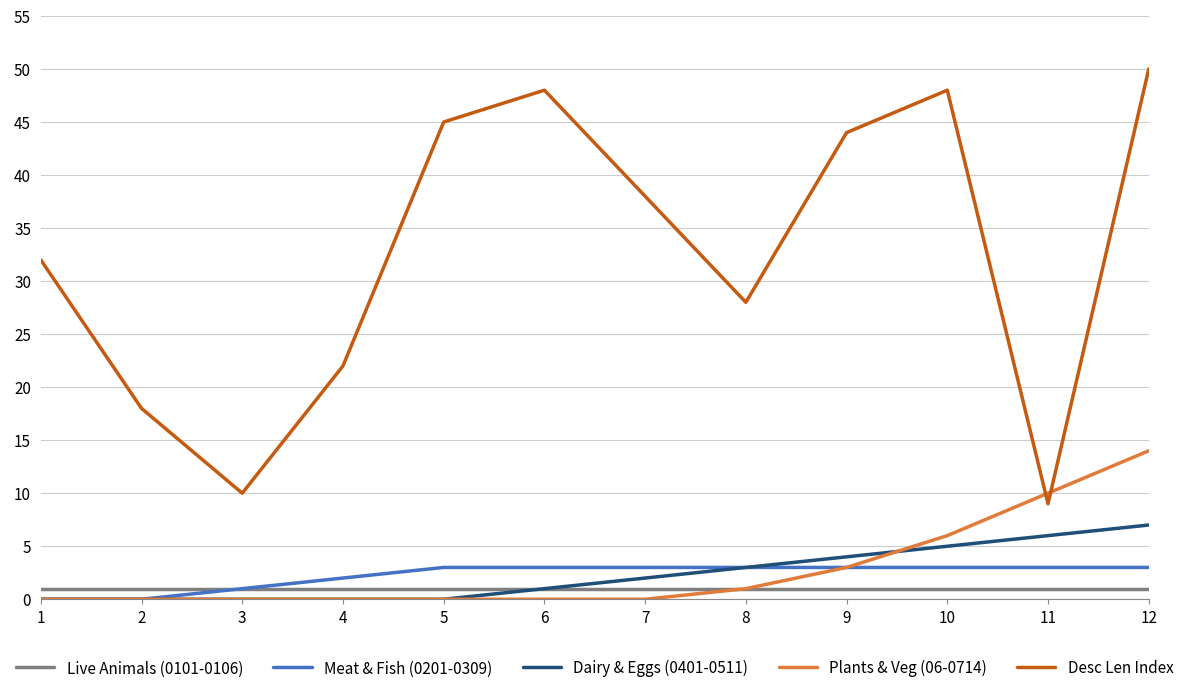

At which category does the chart reach its peak across all series?

12